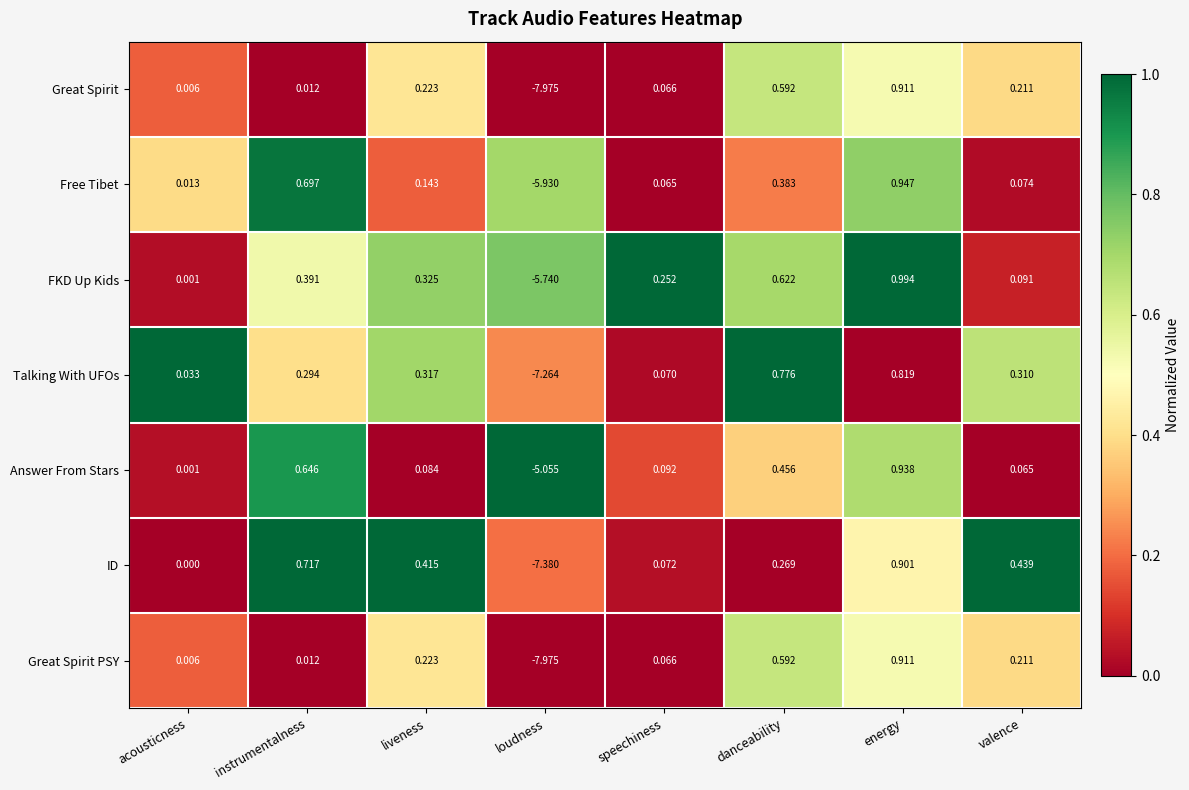

At which category is the sum across all series the highest?

energy